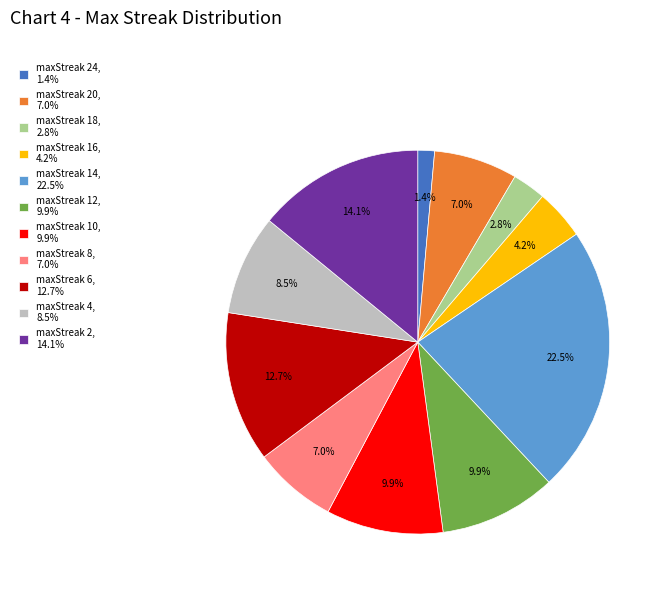

Do maxStreak 4, 8.5% and maxStreak 16, 4.2% together represent more than half of the pie?

No